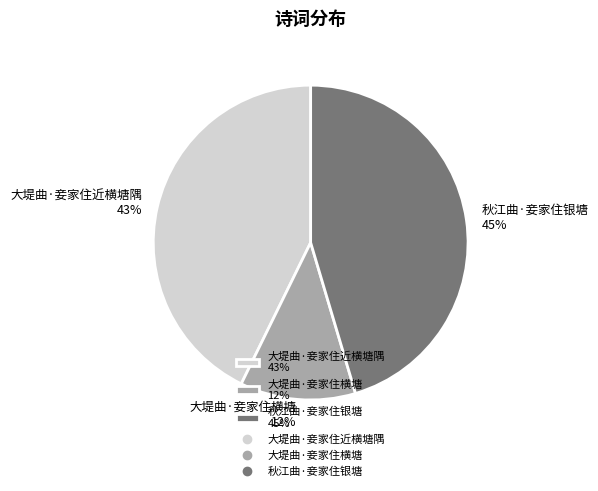

What is the largest slice in the pie chart?

秋江曲·妾家住银塘